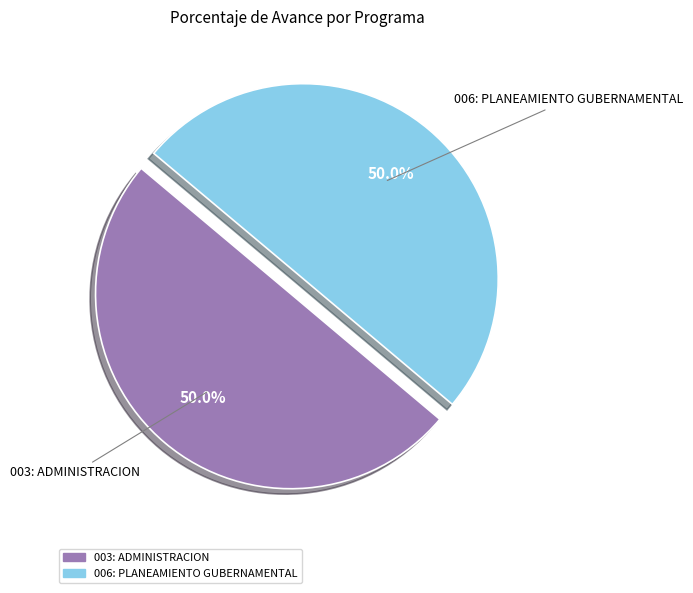

Combined, what portion of the pie is 006: PLANEAMIENTO GUBERNAMENTAL and 003: ADMINISTRACION?

100.0%